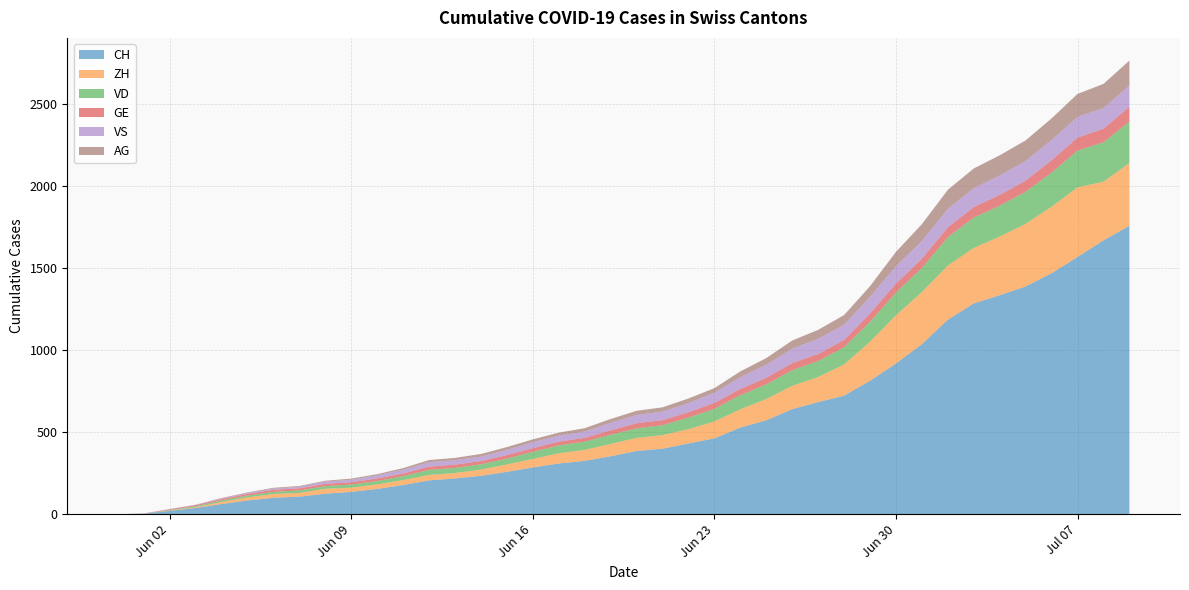

Reading left to right, list all the values displayed in this chart.

CH: 2020-05-31=0	2020-06-01=3	2020-06-02=20	2020-06-03=38	2020-06-04=62	2020-06-05=84	2020-06-06=100	2020-06-07=107	2020-06-08=125	2020-06-09=136	2020-06-10=154	2020-06-11=178	2020-06-12=206	2020-06-13=218	2020-06-14=234	2020-06-15=258	2020-06-16=285	2020-06-17=309	2020-06-18=325	2020-06-19=353	2020-06-20=385	2020-06-21=399	2020-06-22=431	2020-06-23=462	2020-06-24=528	2020-06-25=572	2020-06-26=640	2020-06-27=683	2020-06-28=722	2020-06-29=813	2020-06-30=918	2020-07-01=1036	2020-07-02=1185	2020-07-03=1284	2020-07-04=1334	2020-07-05=1387	2020-07-06=1468	2020-07-07=1567	2020-07-08=1668	2020-07-09=1757
ZH: 2020-05-31=0	2020-06-01=0	2020-06-02=2	2020-06-03=5	2020-06-04=13	2020-06-05=19	2020-06-06=23	2020-06-07=23	2020-06-08=30	2020-06-09=26	2020-06-10=28	2020-06-11=30	2020-06-12=33	2020-06-13=33	2020-06-14=38	2020-06-15=45	2020-06-16=52	2020-06-17=62	2020-06-18=67	2020-06-19=75	2020-06-20=80	2020-06-21=83	2020-06-22=87	2020-06-23=103	2020-06-24=111	2020-06-25=130	2020-06-26=142	2020-06-27=153	2020-06-28=190	2020-06-29=238	2020-06-30=294	2020-07-01=317	2020-07-02=330	2020-07-03=338	2020-07-04=357	2020-07-05=382	2020-07-06=405	2020-07-07=424	2020-07-08=357	2020-07-09=382
VD: 2020-05-31=0	2020-06-01=0	2020-06-02=4	2020-06-03=6	2020-06-04=9	2020-06-05=11	2020-06-06=13	2020-06-07=15	2020-06-08=16	2020-06-09=19	2020-06-10=20	2020-06-11=24	2020-06-12=31	2020-06-13=31	2020-06-14=32	2020-06-15=35	2020-06-16=43	2020-06-17=48	2020-06-18=50	2020-06-19=56	2020-06-20=58	2020-06-21=60	2020-06-22=71	2020-06-23=77	2020-06-24=86	2020-06-25=89	2020-06-26=95	2020-06-27=97	2020-06-28=105	2020-06-29=121	2020-06-30=138	2020-07-01=147	2020-07-02=172	2020-07-03=185	2020-07-04=188	2020-07-05=195	2020-07-06=208	2020-07-07=224	2020-07-08=240	2020-07-09=252
GE: 2020-05-31=0	2020-06-01=1	2020-06-02=4	2020-06-03=6	2020-06-04=8	2020-06-05=10	2020-06-06=13	2020-06-07=13	2020-06-08=14	2020-06-09=14	2020-06-10=16	2020-06-11=16	2020-06-12=20	2020-06-13=20	2020-06-14=20	2020-06-15=22	2020-06-16=22	2020-06-17=23	2020-06-18=23	2020-06-19=27	2020-06-20=31	2020-06-21=31	2020-06-22=32	2020-06-23=36	2020-06-24=38	2020-06-25=40	2020-06-26=43	2020-06-27=43	2020-06-28=44	2020-06-29=51	2020-06-30=55	2020-07-01=56	2020-07-02=61	2020-07-03=63	2020-07-04=66	2020-07-05=68	2020-07-06=75	2020-07-07=79	2020-07-08=83	2020-07-09=91
VS: 2020-05-31=0	2020-06-01=1	2020-06-02=2	2020-06-03=2	2020-06-04=4	2020-06-05=6	2020-06-06=7	2020-06-07=9	2020-06-08=14	2020-06-09=15	2020-06-10=19	2020-06-11=23	2020-06-12=27	2020-06-13=27	2020-06-14=27	2020-06-15=32	2020-06-16=36	2020-06-17=37	2020-06-18=38	2020-06-19=46	2020-06-20=50	2020-06-21=52	2020-06-22=56	2020-06-23=62	2020-06-24=72	2020-06-25=80	2020-06-26=88	2020-06-27=92	2020-06-28=93	2020-06-29=101	2020-06-30=105	2020-07-01=108	2020-07-02=112	2020-07-03=116	2020-07-04=118	2020-07-05=120	2020-07-06=123	2020-07-07=126	2020-07-08=126	2020-07-09=128
AG: 2020-05-31=0	2020-06-01=0	2020-06-02=0	2020-06-03=1	2020-06-04=3	2020-06-05=3	2020-06-06=5	2020-06-07=5	2020-06-08=5	2020-06-09=7	2020-06-10=7	2020-06-11=10	2020-06-12=13	2020-06-13=14	2020-06-14=16	2020-06-15=17	2020-06-16=18	2020-06-17=18	2020-06-18=21	2020-06-19=23	2020-06-20=26	2020-06-21=26	2020-06-22=28	2020-06-23=28	2020-06-24=35	2020-06-25=40	2020-06-26=50	2020-06-27=55	2020-06-28=59	2020-06-29=65	2020-06-30=88	2020-07-01=103	2020-07-02=116	2020-07-03=120	2020-07-04=123	2020-07-05=125	2020-07-06=132	2020-07-07=140	2020-07-08=147	2020-07-09=153